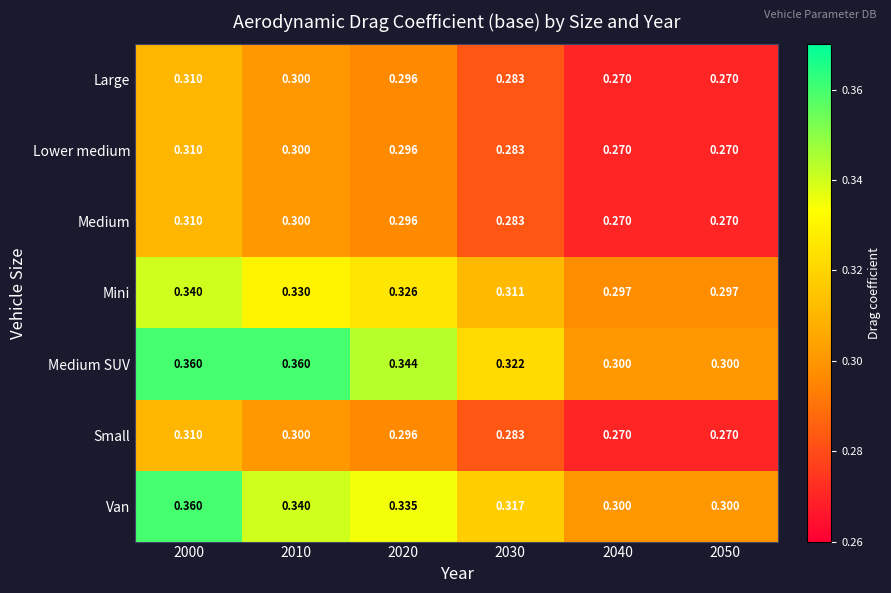

What is the total value across all series at 2050?

2.0